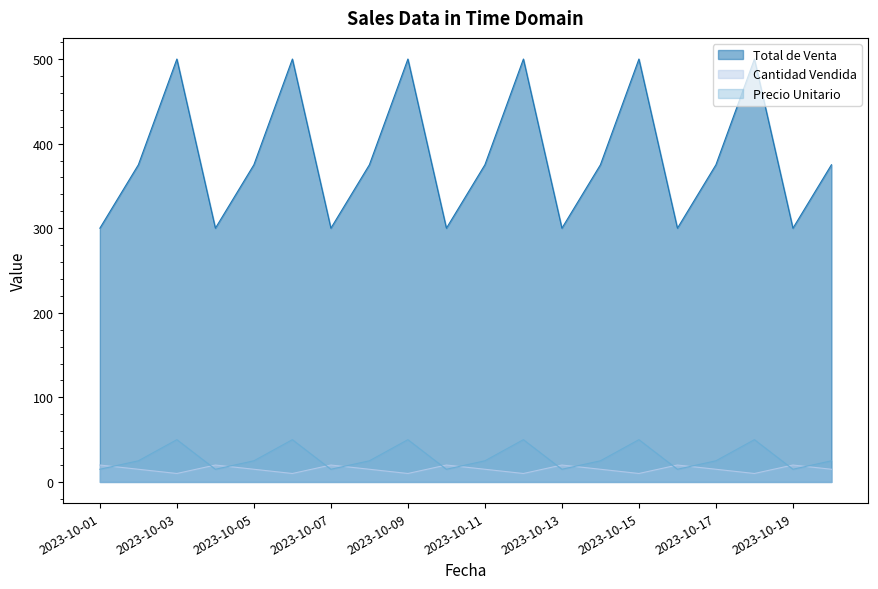

True or false: Precio Unitario and Cantidad Vendida cross at least once.

True